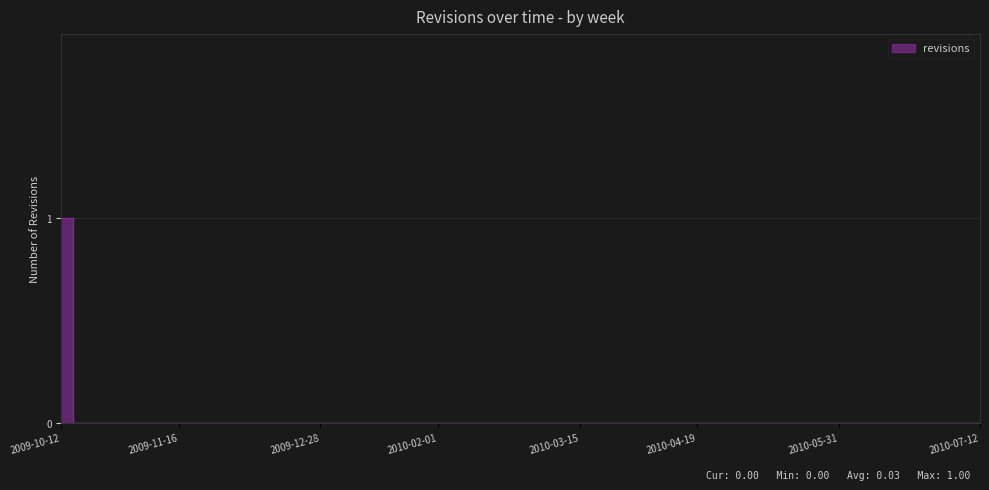

What is the label of the 19th point from the left?

2010-02-15